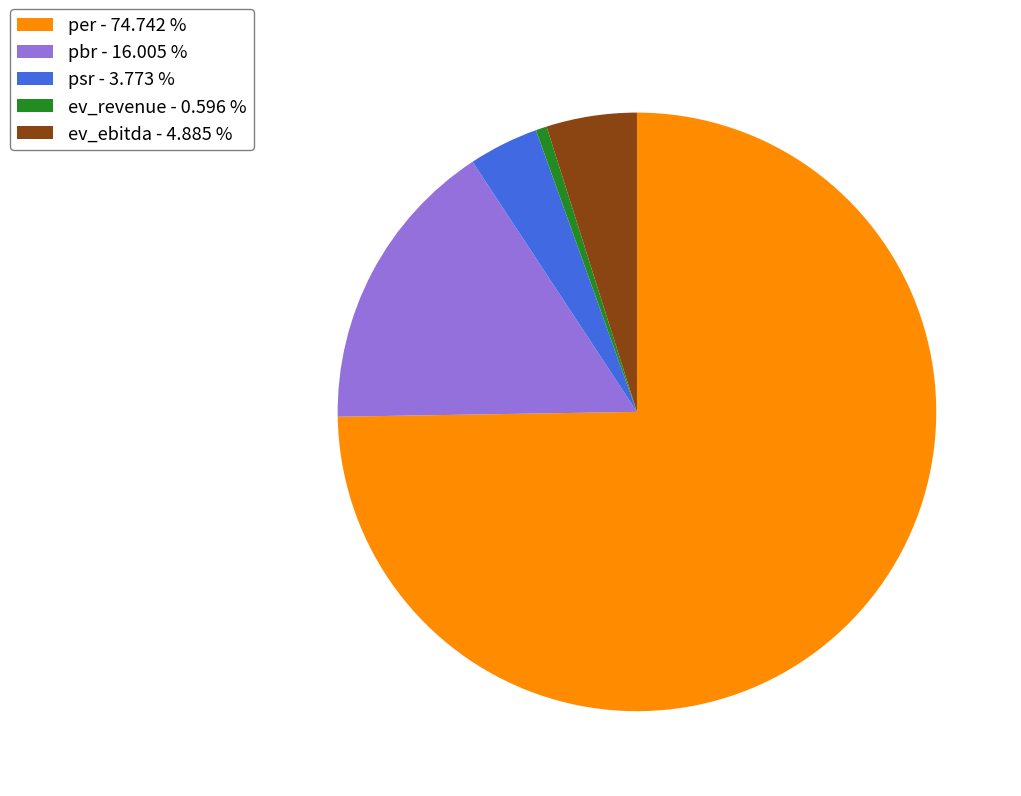

The ev_revenue slice represents 1% of the pie. True or false?

True